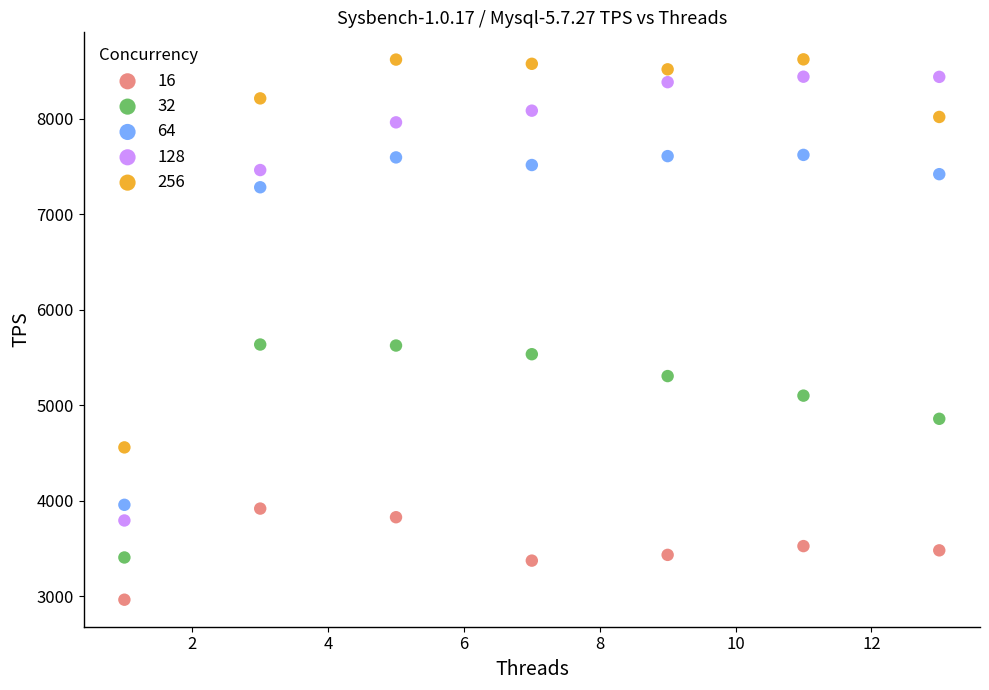

Which series reaches the maximum Y coordinate?

256